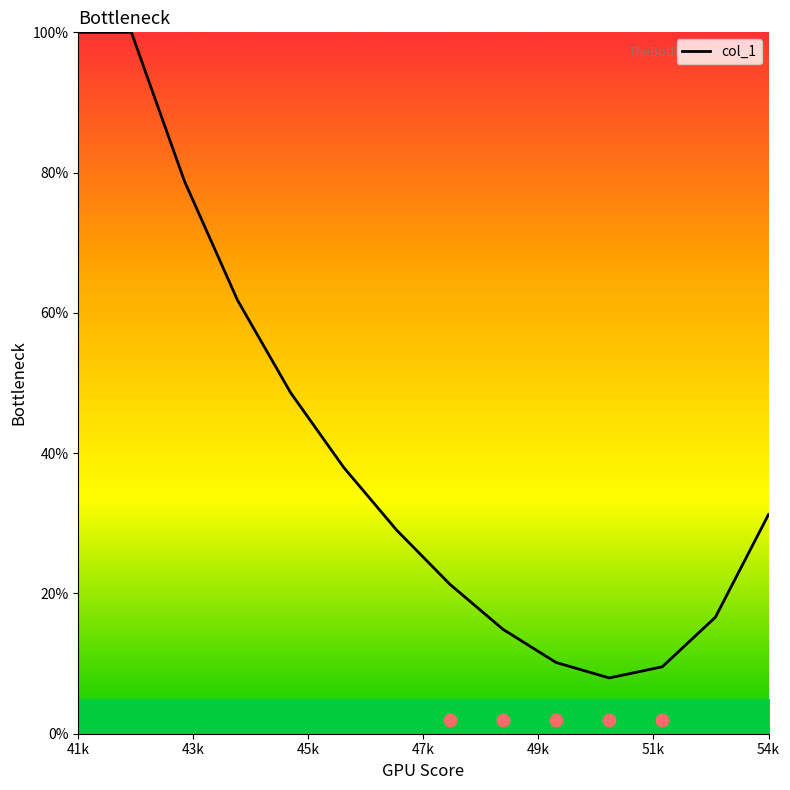

Is it true that col_1 equals 100.0 at 41k?

True